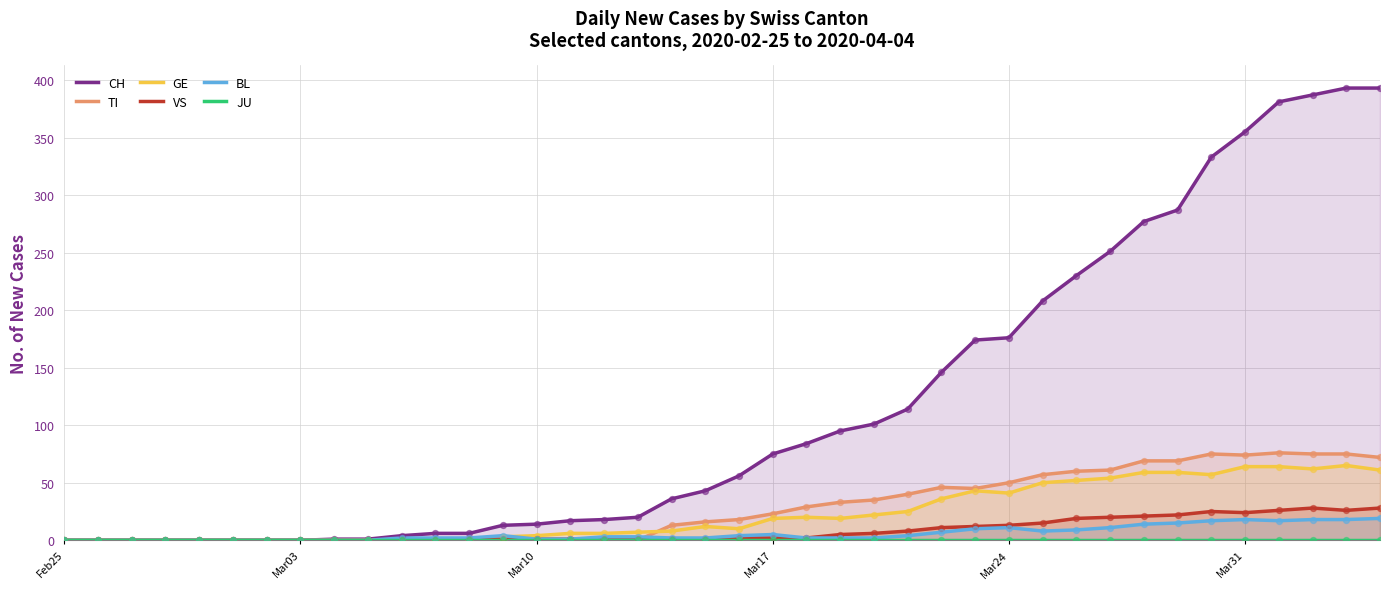

What is the highest value of the BL series?

19